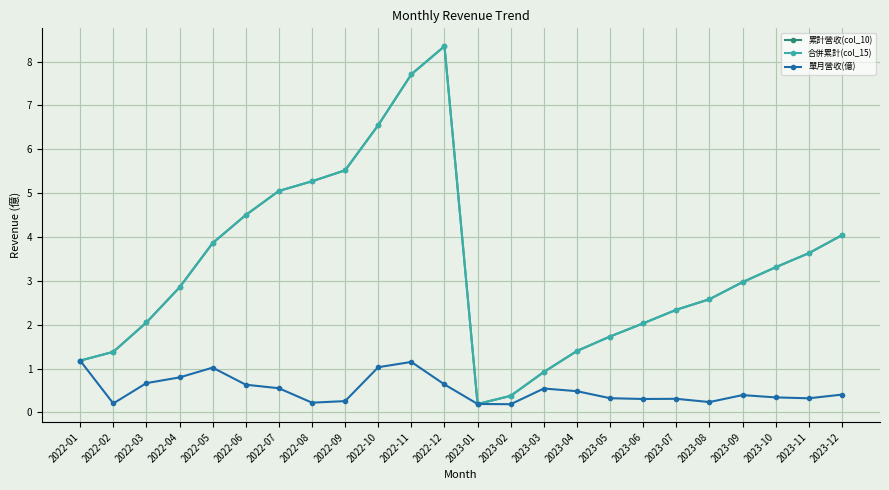

Reading left to right, list all the values displayed in this chart.

累計營收(col_10): 2022-01=1.2	2022-02=1.4	2022-03=2.0	2022-04=2.9	2022-05=3.9	2022-06=4.5	2022-07=5.0	2022-08=5.3	2022-09=5.5	2022-10=6.5	2022-11=7.7	2022-12=8.3	2023-01=0.2	2023-02=0.4	2023-03=0.9	2023-04=1.4	2023-05=1.7	2023-06=2.0	2023-07=2.3	2023-08=2.6	2023-09=3.0	2023-10=3.3	2023-11=3.6	2023-12=4.0
合併累計(col_15): 2022-01=1.2	2022-02=1.4	2022-03=2.0	2022-04=2.9	2022-05=3.9	2022-06=4.5	2022-07=5.0	2022-08=5.3	2022-09=5.5	2022-10=6.5	2022-11=7.7	2022-12=8.3	2023-01=0.2	2023-02=0.4	2023-03=0.9	2023-04=1.4	2023-05=1.7	2023-06=2.0	2023-07=2.3	2023-08=2.6	2023-09=3.0	2023-10=3.3	2023-11=3.6	2023-12=4.0
單月營收(億): 2022-01=1.2	2022-02=0.2	2022-03=0.7	2022-04=0.8	2022-05=1.0	2022-06=0.6	2022-07=0.6	2022-08=0.2	2022-09=0.3	2022-10=1.0	2022-11=1.1	2022-12=0.6	2023-01=0.2	2023-02=0.2	2023-03=0.5	2023-04=0.5	2023-05=0.3	2023-06=0.3	2023-07=0.3	2023-08=0.2	2023-09=0.4	2023-10=0.3	2023-11=0.3	2023-12=0.4